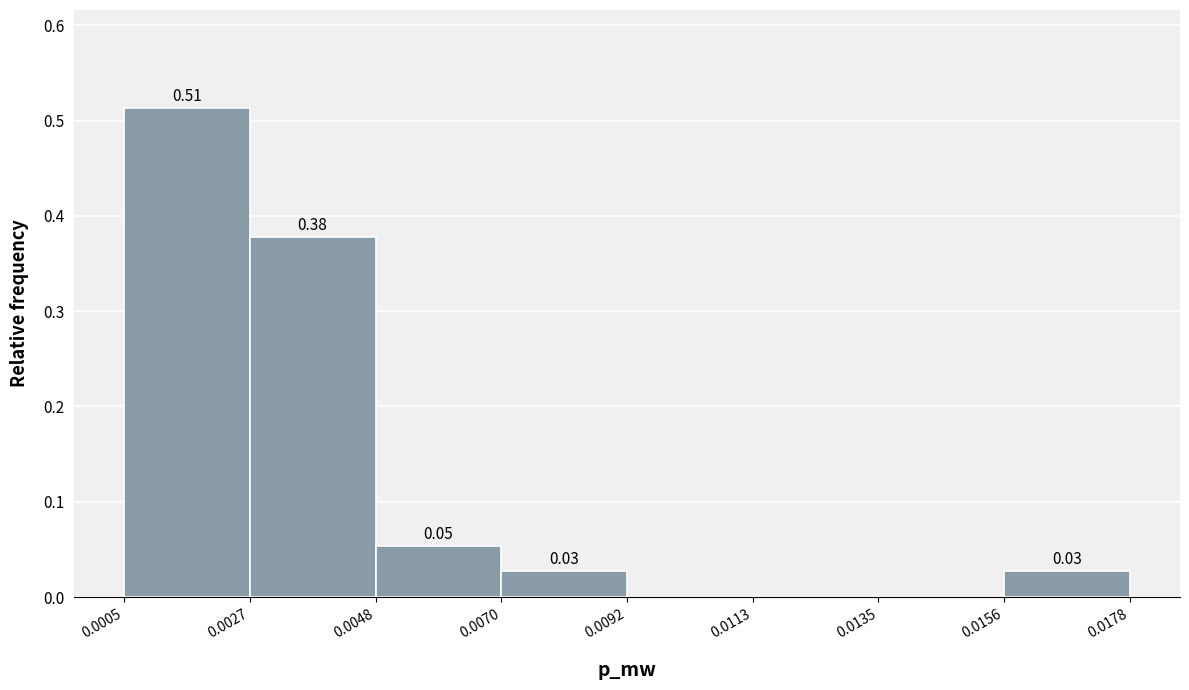

Which range on the x-axis has the tallest bar?

0.0005 to 0.0027